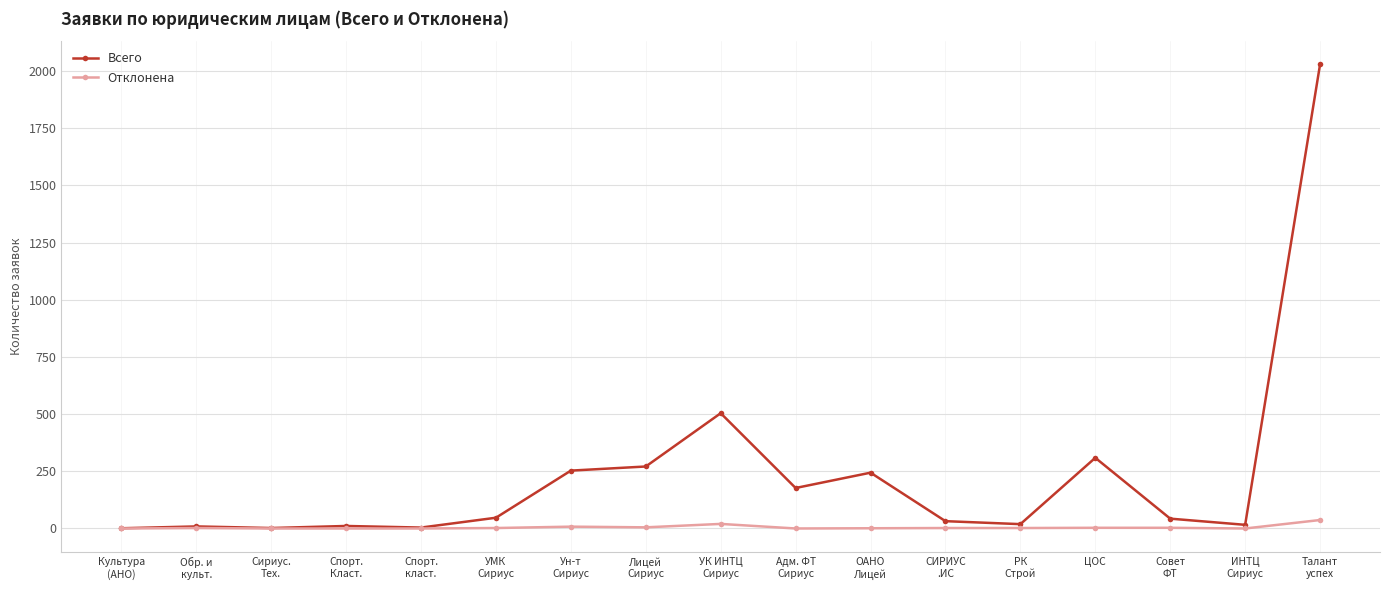

At which category is the sum across all series the highest?

Талант
успех